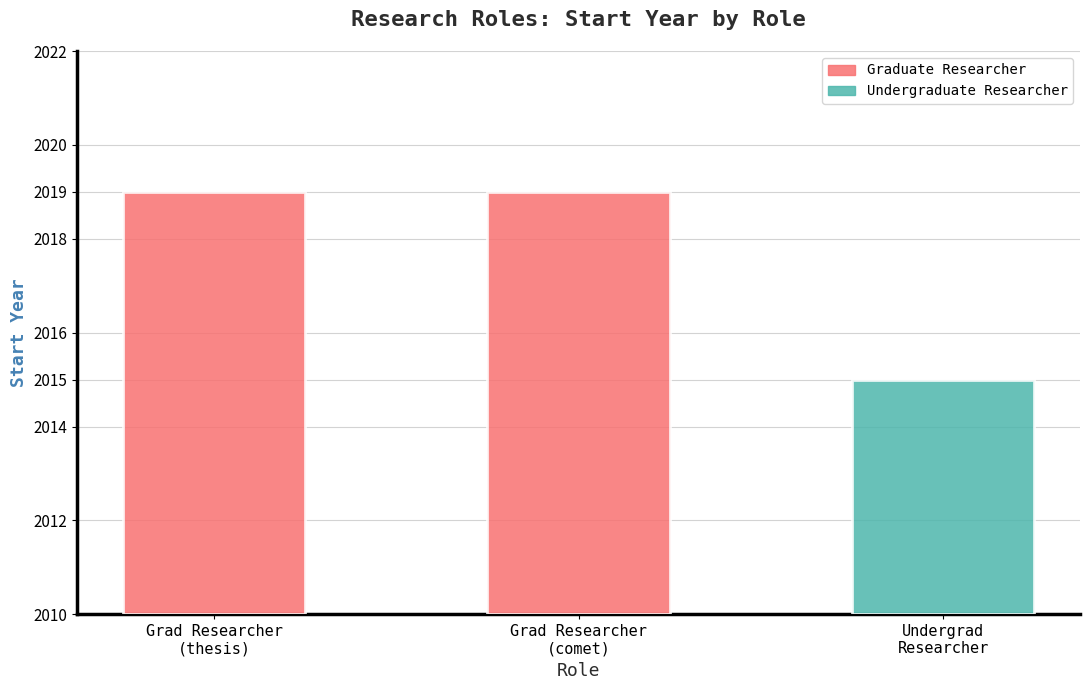

Reading right to left, extract all data points from this chart.

Undergraduate Researcher=2015	Graduate Researcher (comet)=2019	Graduate Researcher (thesis)=2019